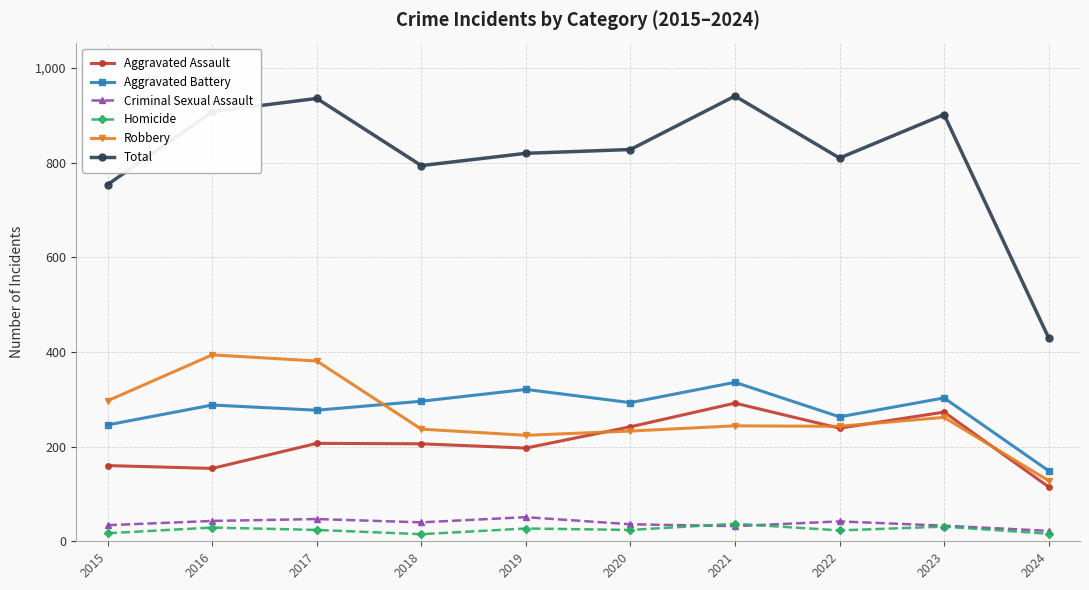

True or false: Total has more than 1 interior local peaks.

True